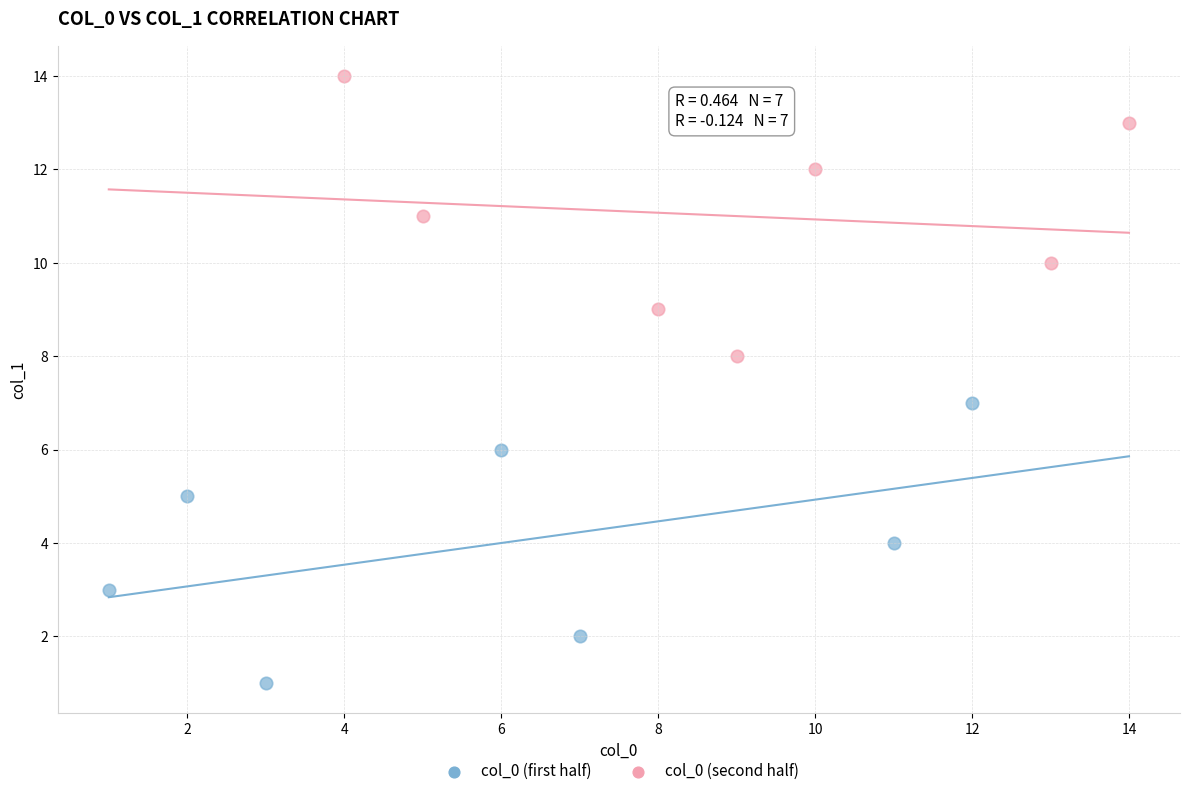

Which series reaches the minimum Y coordinate?

col_0 (first half)